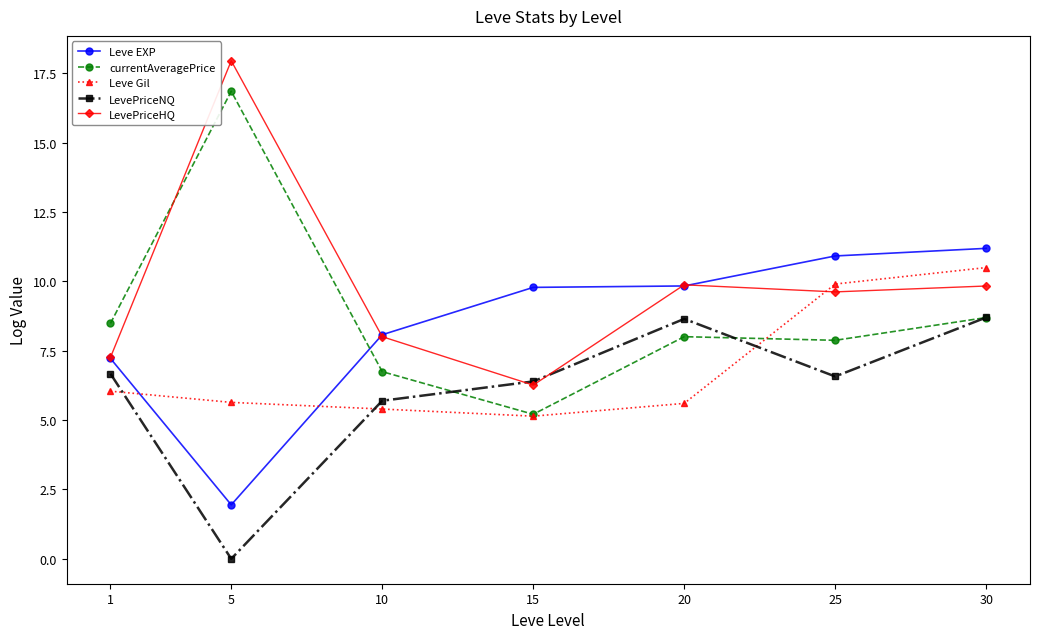

The value of currentAveragePrice at 20 is 5.0. True or false?

False